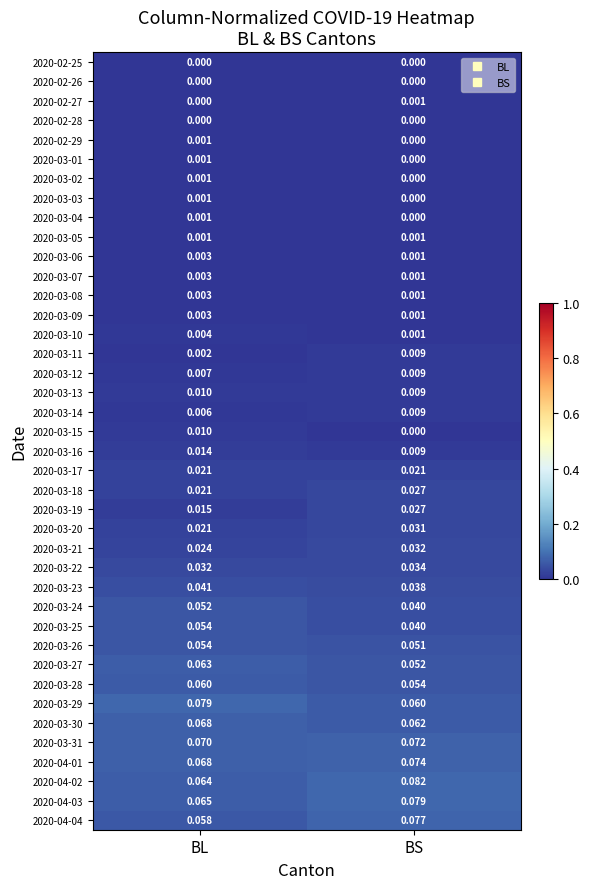

Where is 2020-03-25 nearest to the value 0?

BS